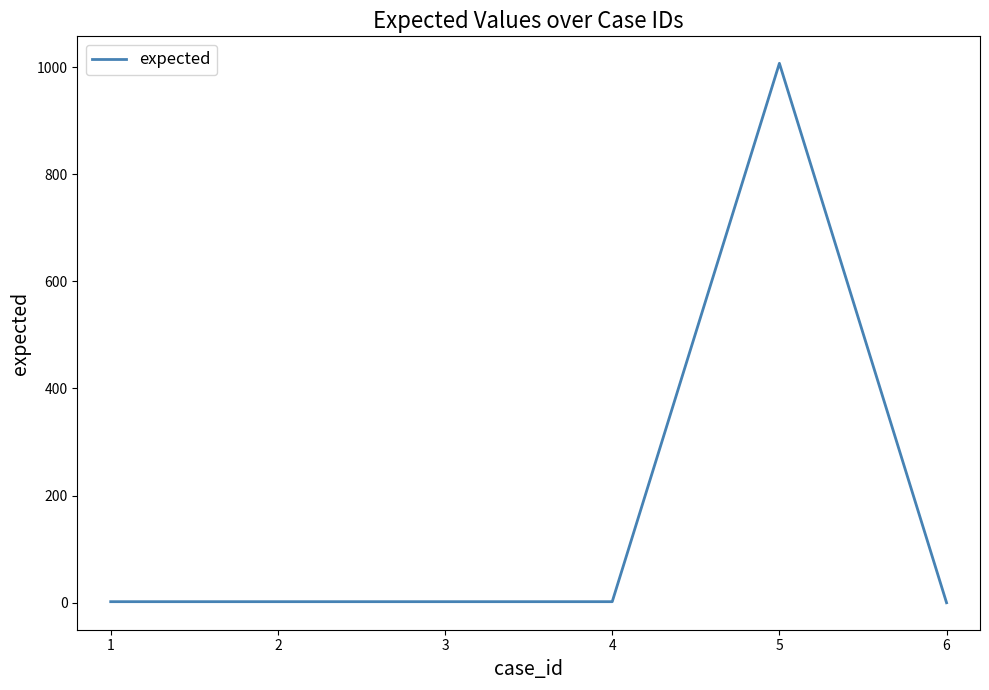

True or false: there are more than 0 points higher than both neighbors.

True